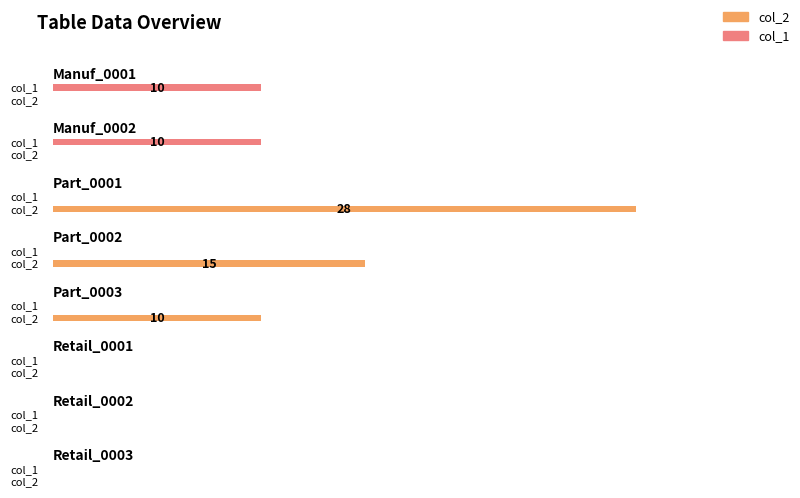

List the series in order of their peak value, highest first.

col_2, col_1